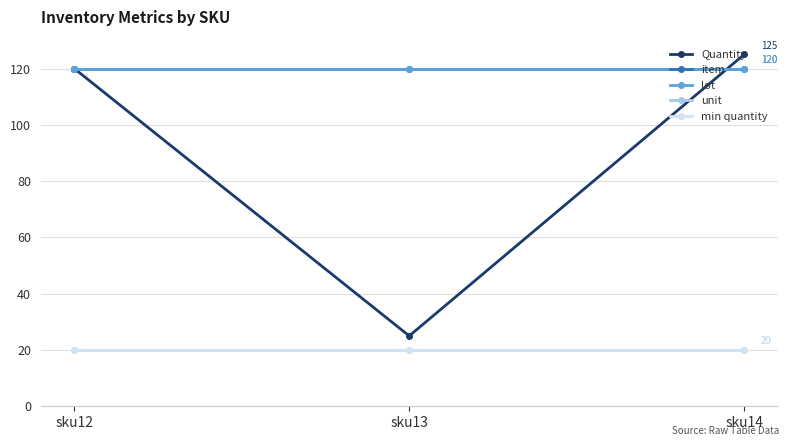

Does the chart have visible grid lines?

Yes